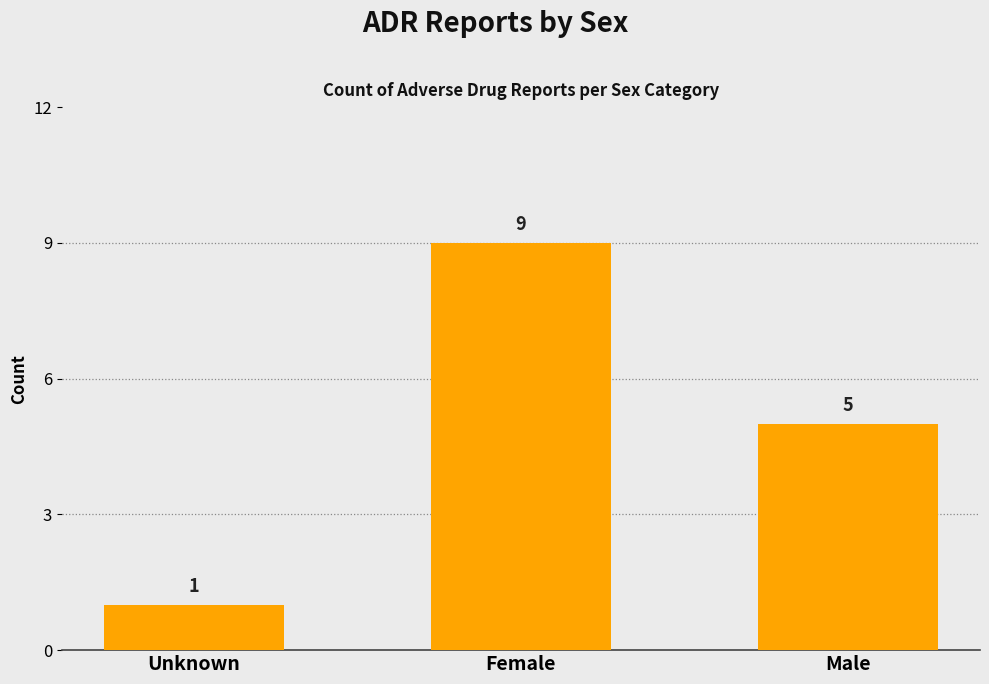

Are the bars grouped side by side (vs. stacked)?

No